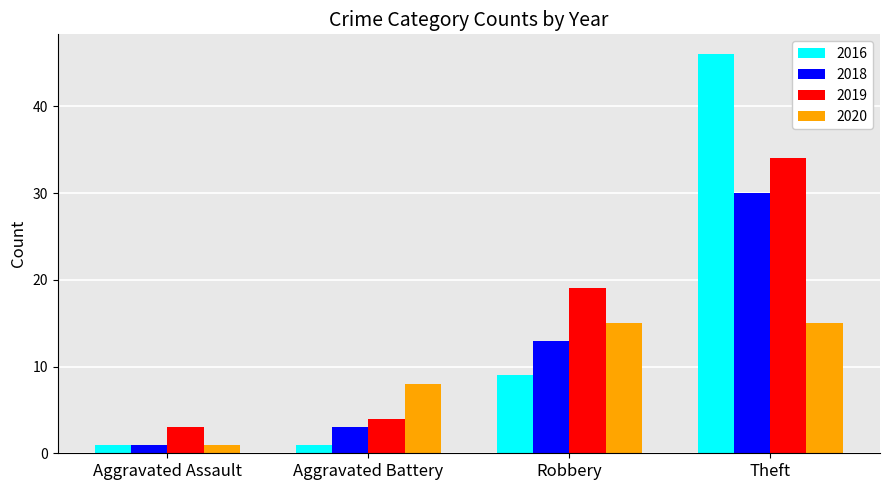

At which label is 2020 closest to 8?

Aggravated Battery